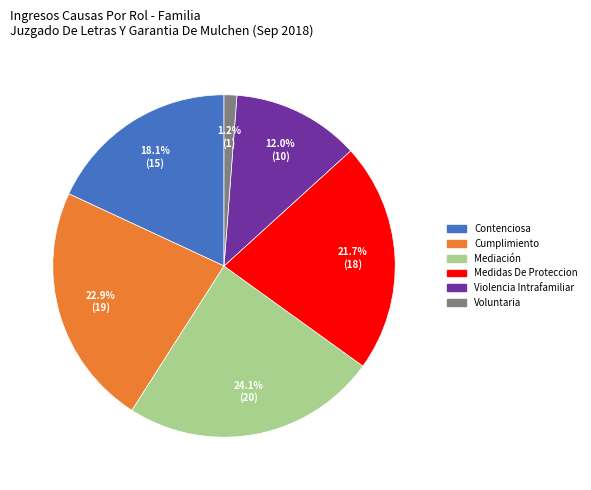

Which category has the smallest portion of the pie?

Voluntaria